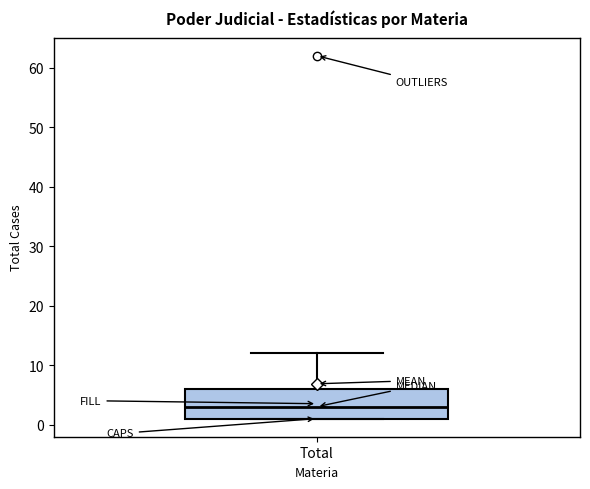

Transcribe this box plot: give where the median line is, the range the box spans, and where the two whiskers end, as read against the y-axis. The values are not printed on the chart, so give them approximately, as read against the axis.

median 3, box 1 to 6, whiskers 1 to 12